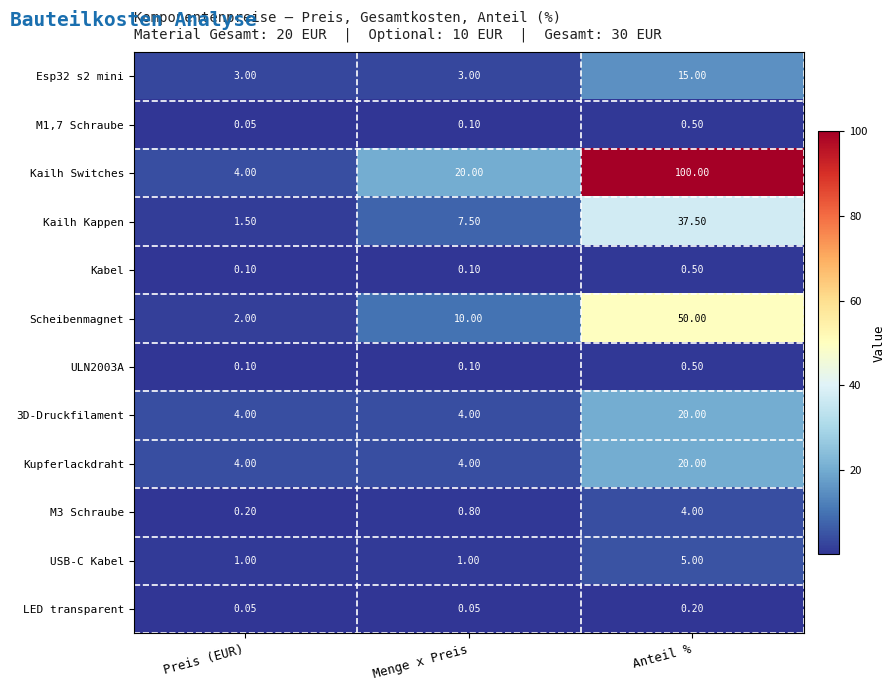

Which category has the highest value in the Kailh Switches series?

Anteil %